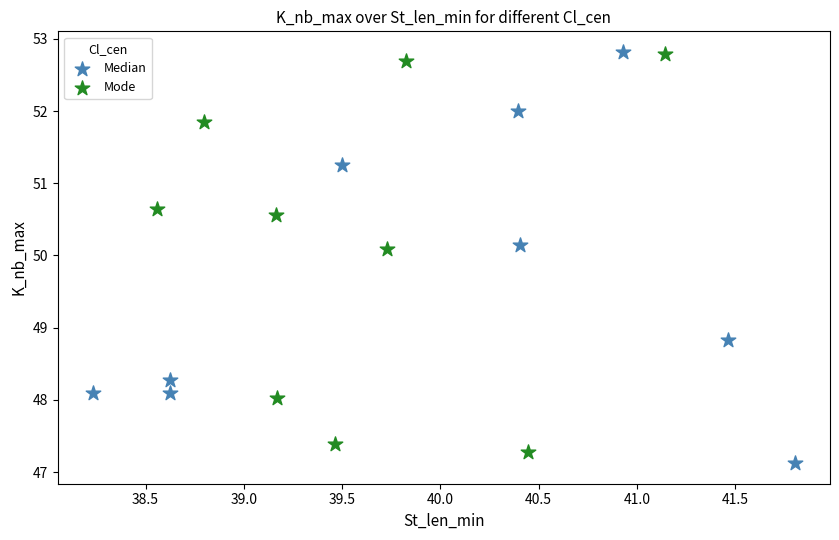

Which series contains the lowest Y value?

Median